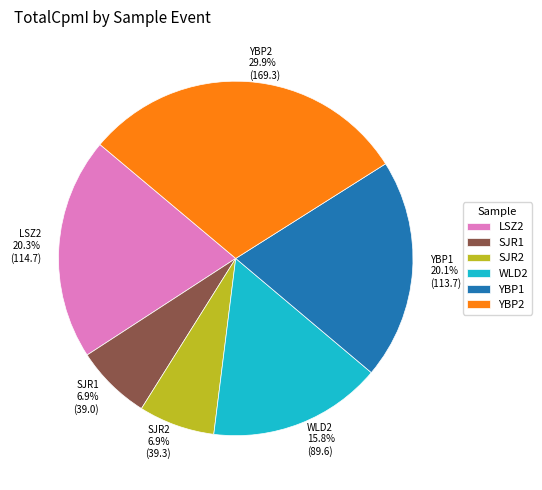

Does WLD2 represent more than half of the total?

No